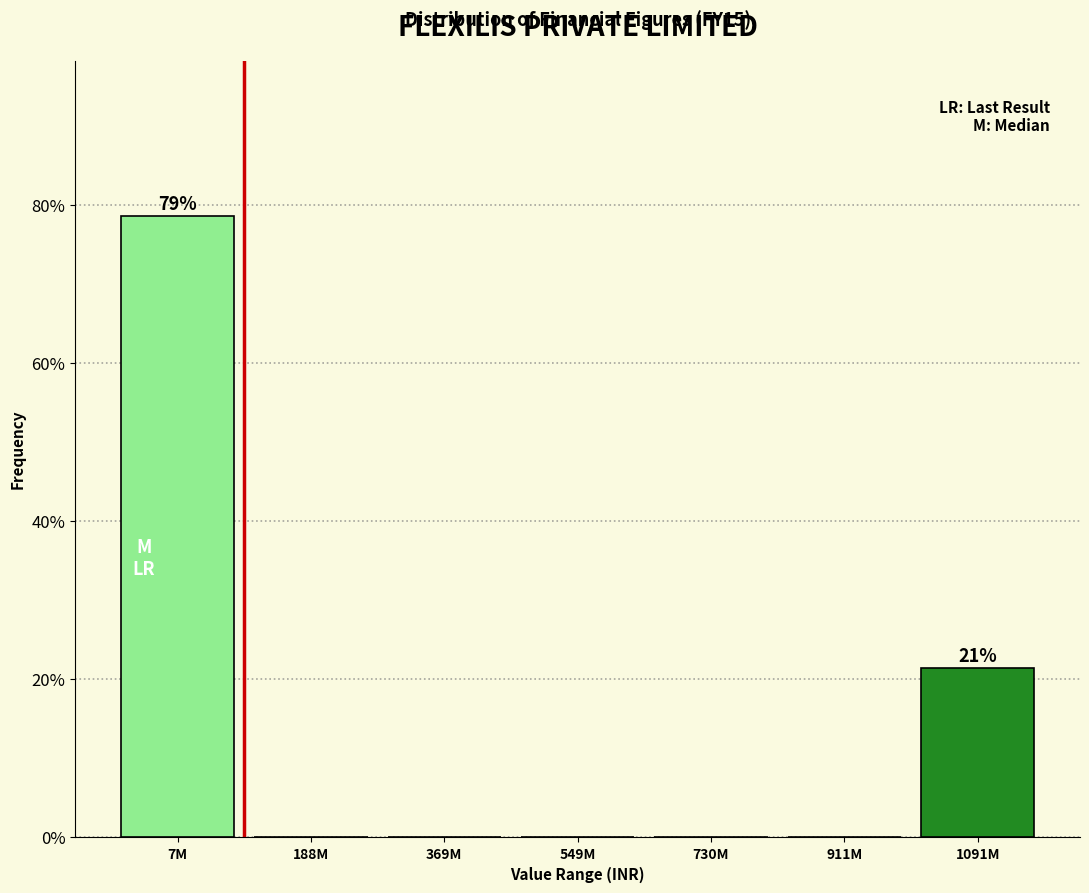

Reading left to right, extract all data points from this chart.

7M=78.6	188M=0.0	369M=0.0	549M=0.0	730M=0.0	911M=0.0	1091M=21.4